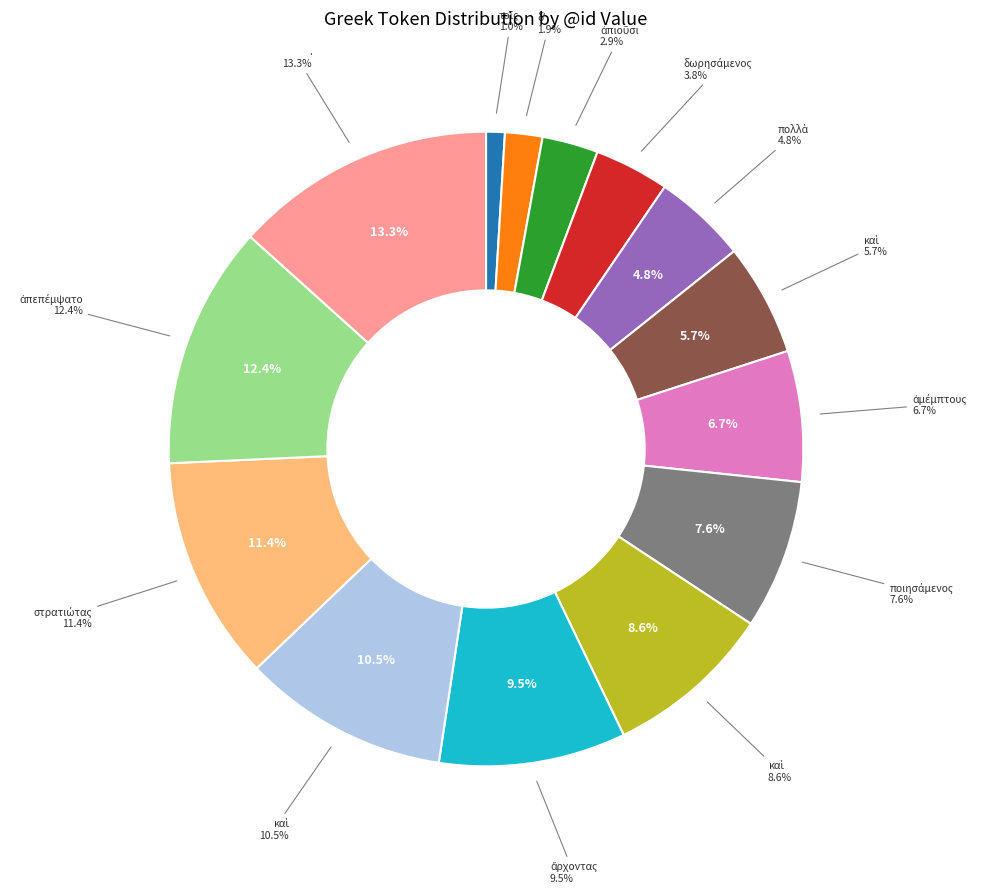

Is there a majority slice in this chart?

No